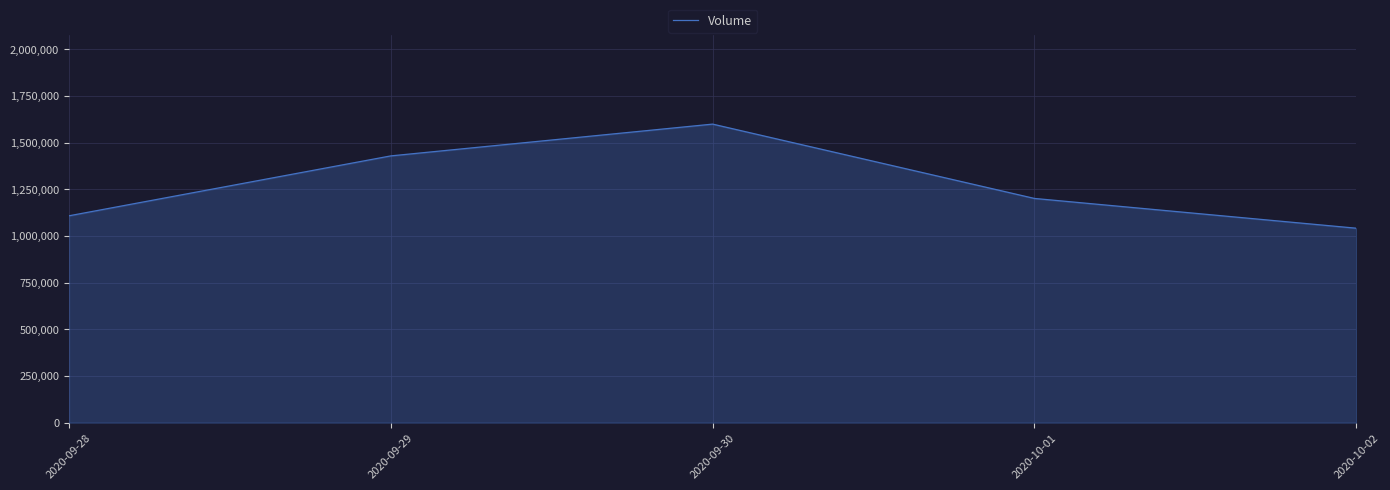

The value at 2020-10-01 is 1763860. True or false?

False